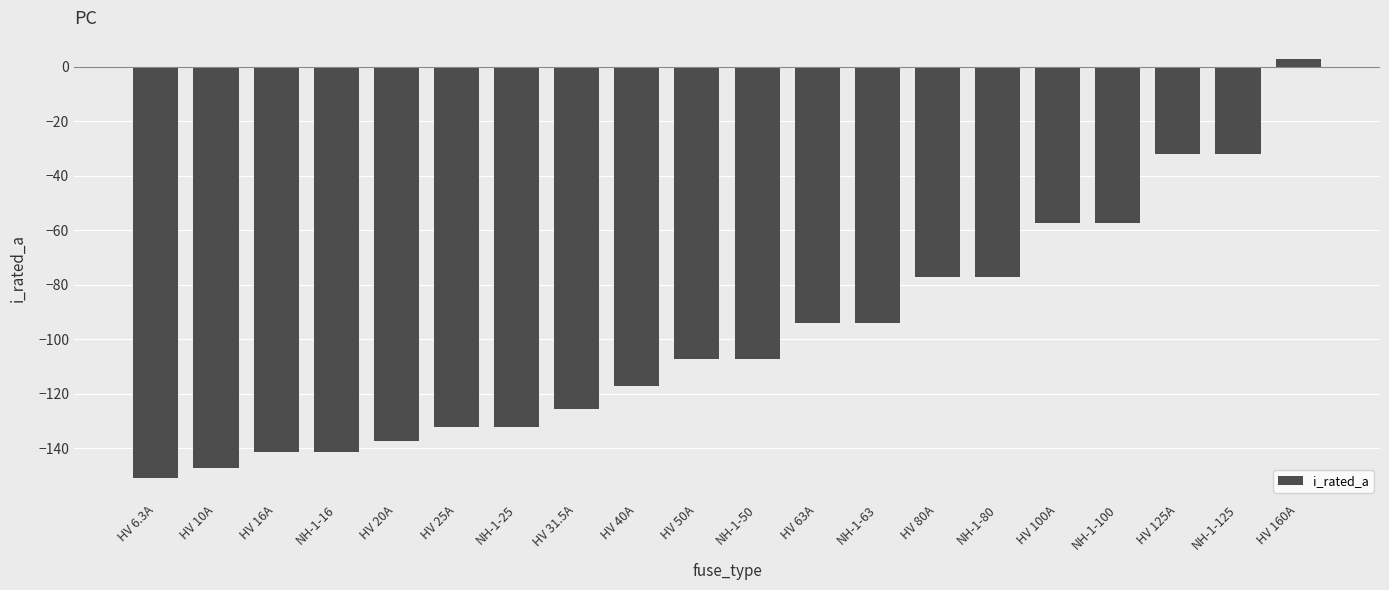

How many bars are there in total?

20